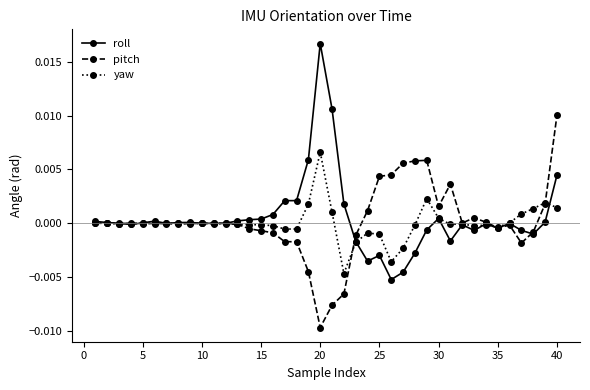

True or false: pitch has more than 1 points higher than both neighbors.

True